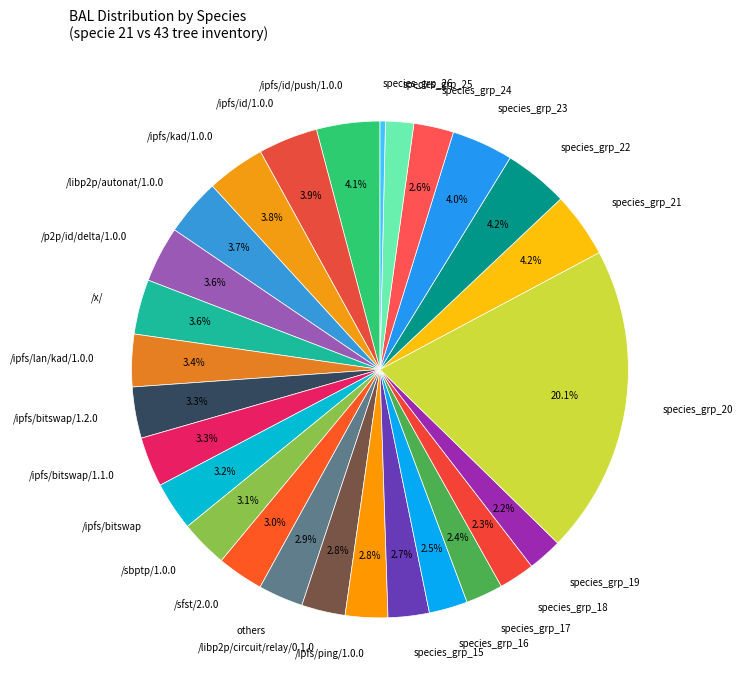

Is the sum of /ipfs/ping/1.0.0 and /libp2p/circuit/relay/0.1.0 greater than half?

No